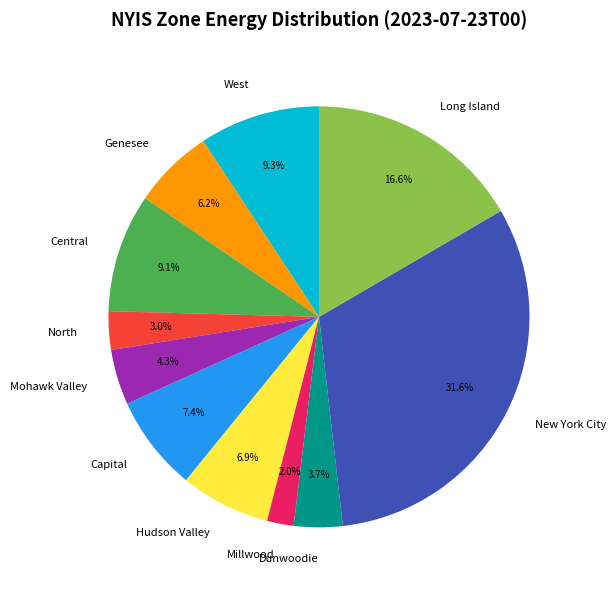

Does Genesee account for over 50% of the chart?

No